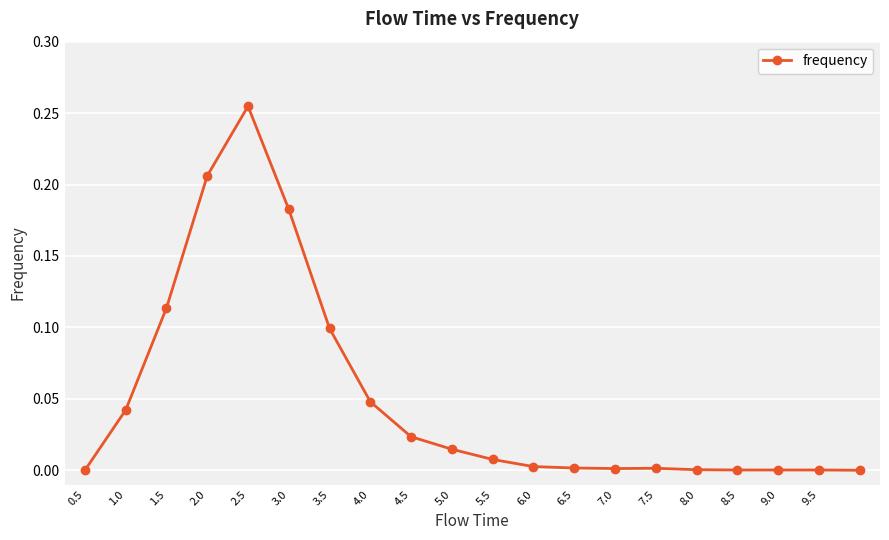

What is the greatest value displayed?

0.3